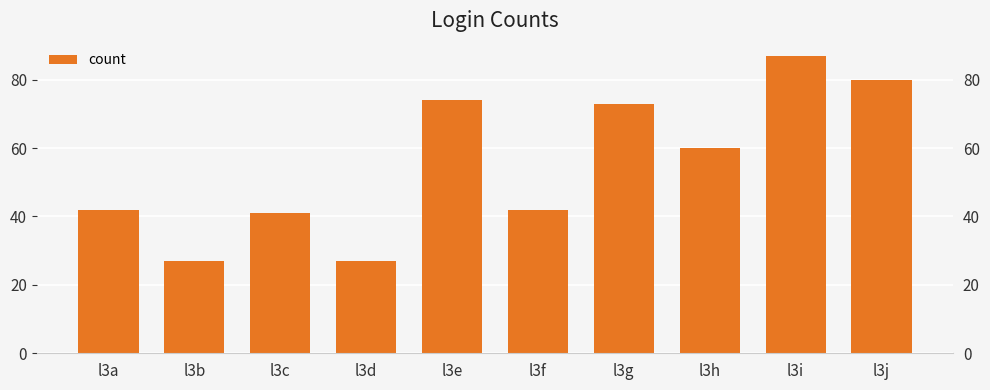

How many data points does each series have?

10